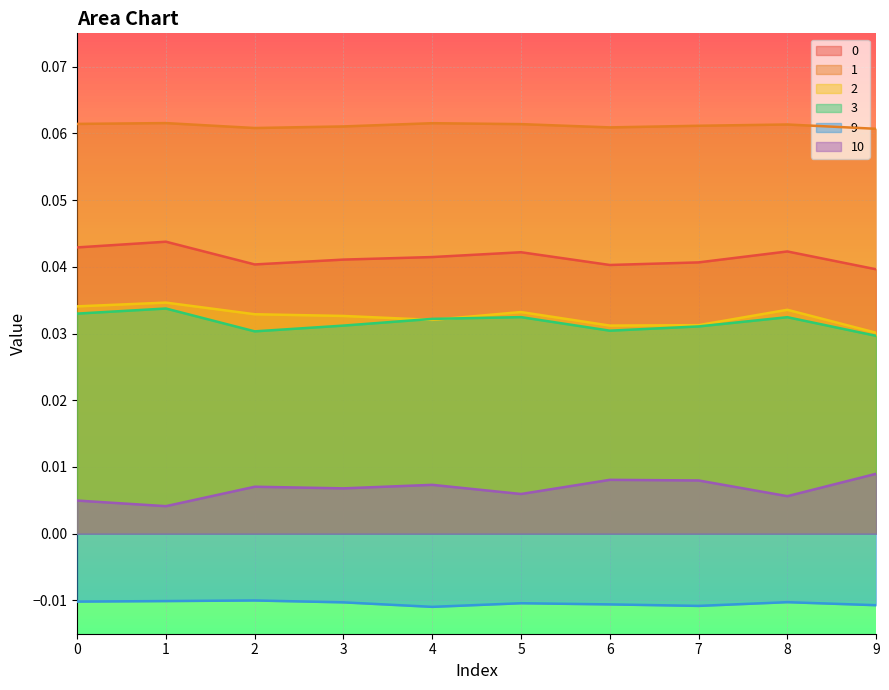

True or false: 9 and 1 intersect in this chart.

False